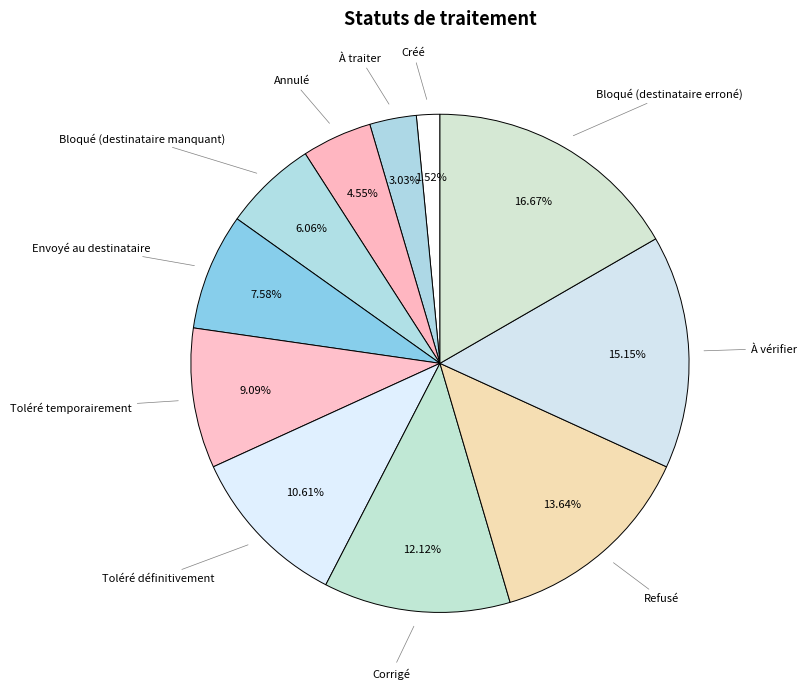

To the nearest percent, what portion does À traiter represent?

3%